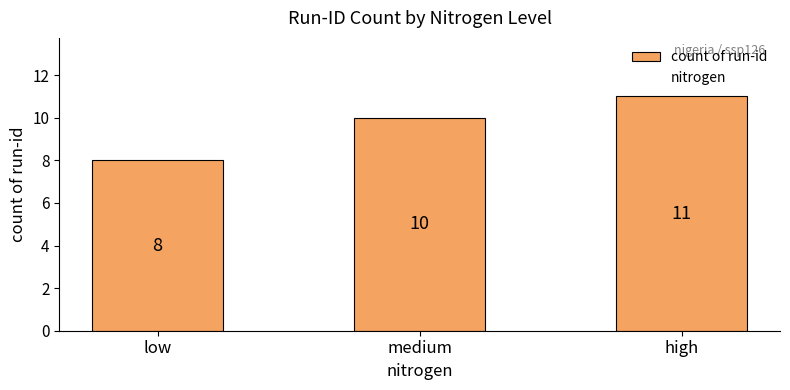

Which has a higher value, high or medium?

high